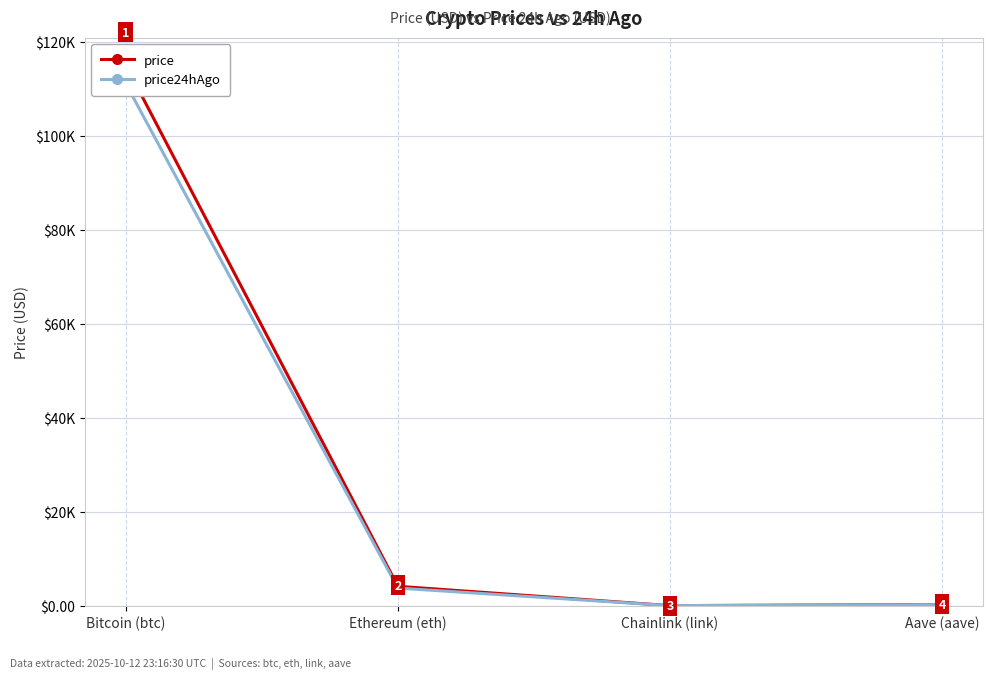

How many values in the price series exceed 4132?

2